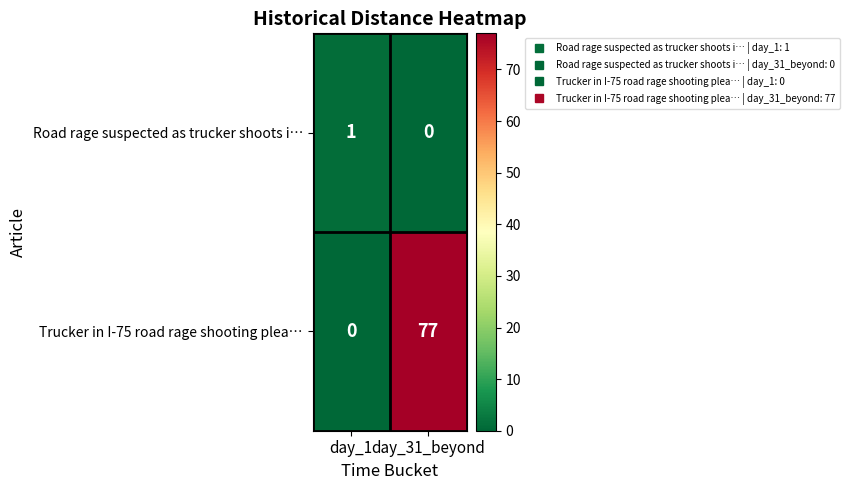

Rank the series by their average value, from lowest to highest.

Road rage suspected as trucker shoots i…, Trucker in I-75 road rage shooting plea…